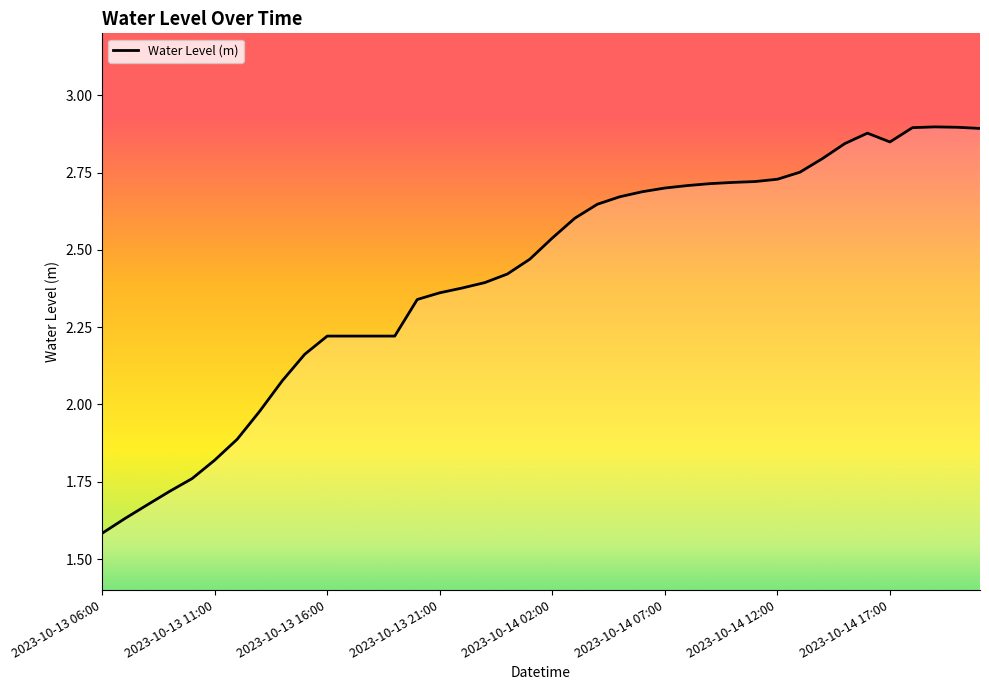

Which category has the highest value across all series?

2023-10-14 19:00